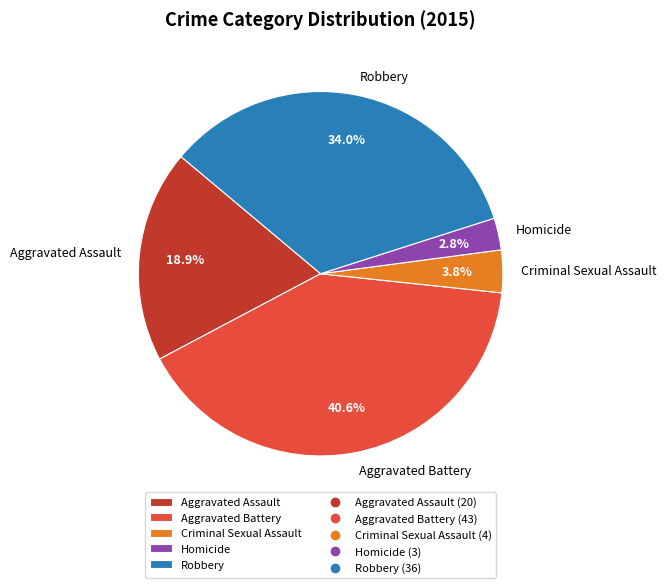

Does any single category account for the majority?

No